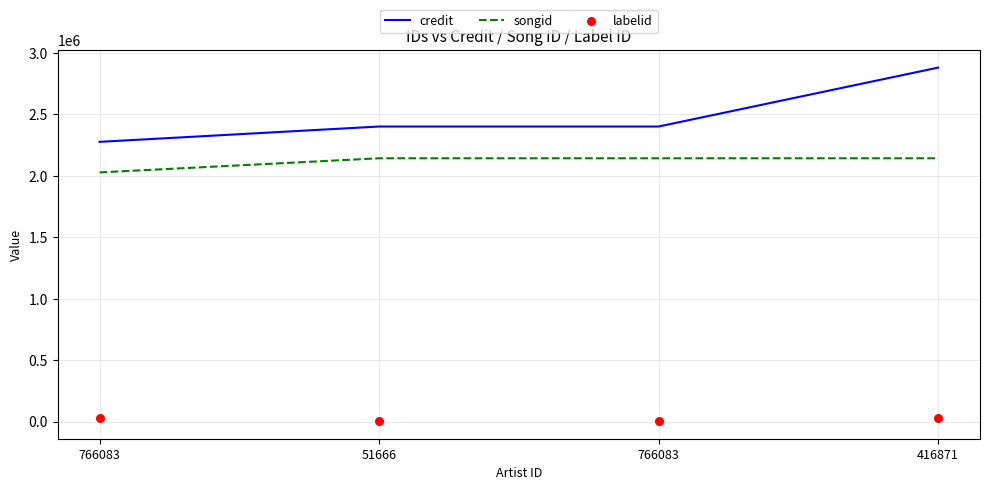

What is the total value across all series at 766083?

4330280